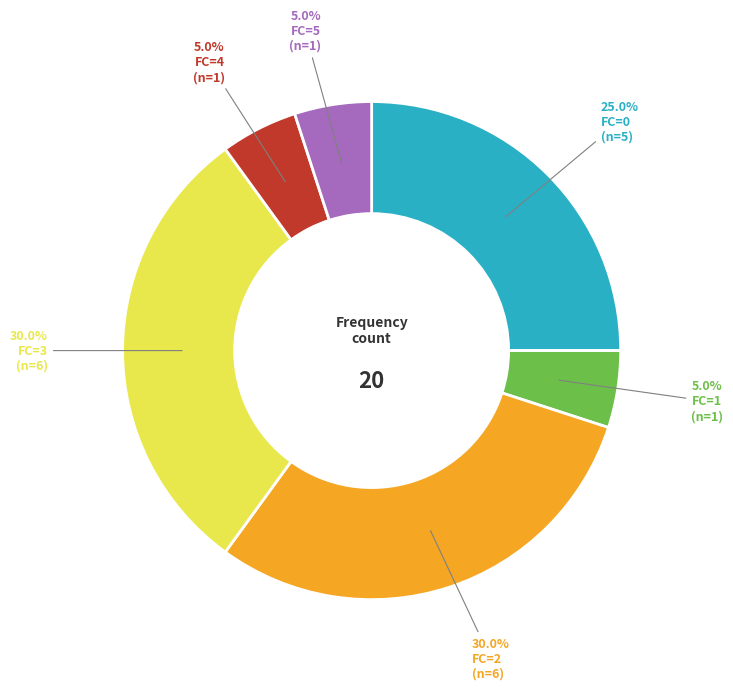

Is there a majority slice in this chart?

No